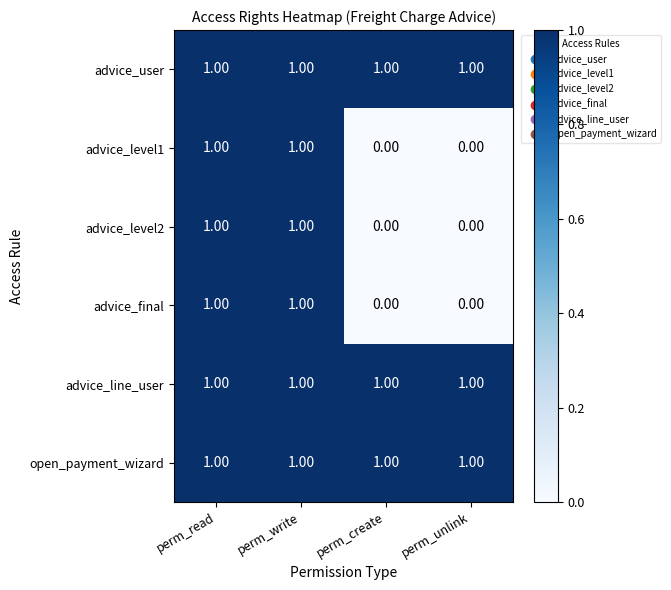

What is the sum of all open_payment_wizard values?

4